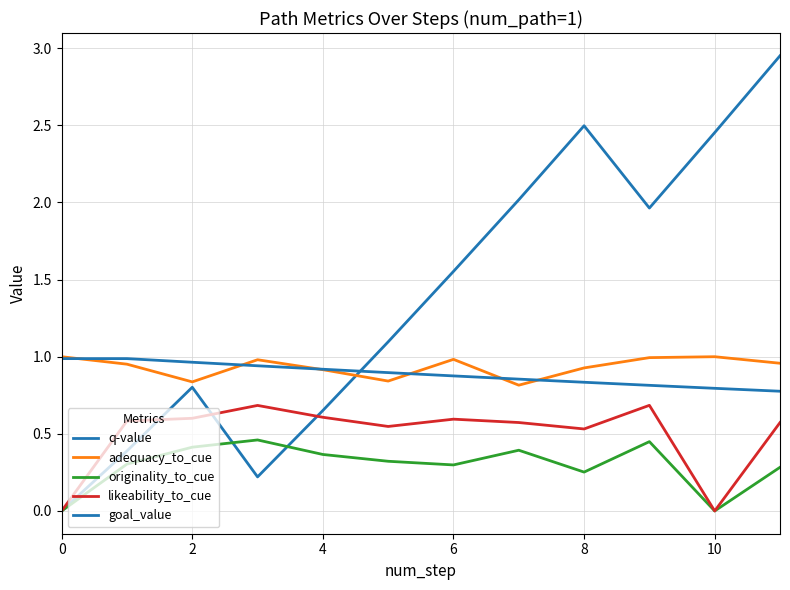

True or false: likeability_to_cue and originality_to_cue cross at least once.

False